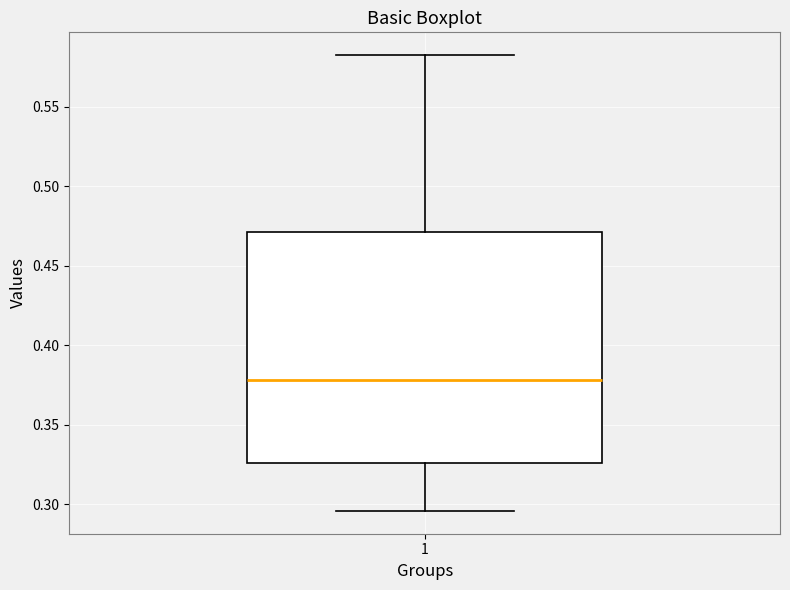

Transcribe this box plot: give where the median line is, the range the box spans, and where the two whiskers end, as read against the y-axis. The values are not printed on the chart, so give them approximately, as read against the axis.

median 0.380, box 0.325 to 0.470, whiskers 0.295 to 0.585